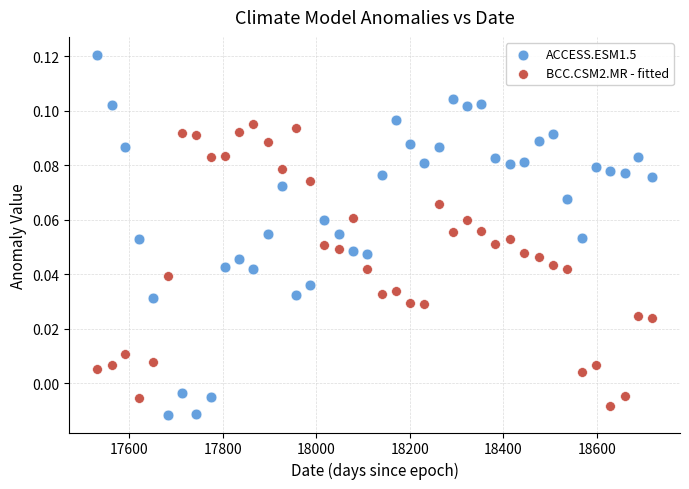

Across all data points, what is the range of X values (max minus min)?

1186.0